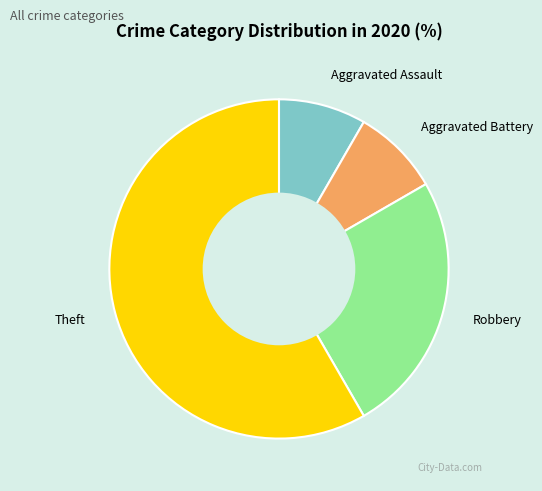

How many segments does this pie chart have?

4